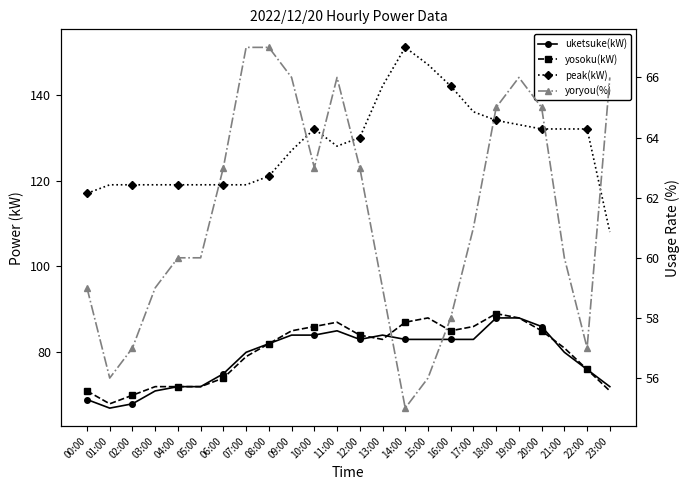

How many values in the yosoku(kW) series are below 83?

12